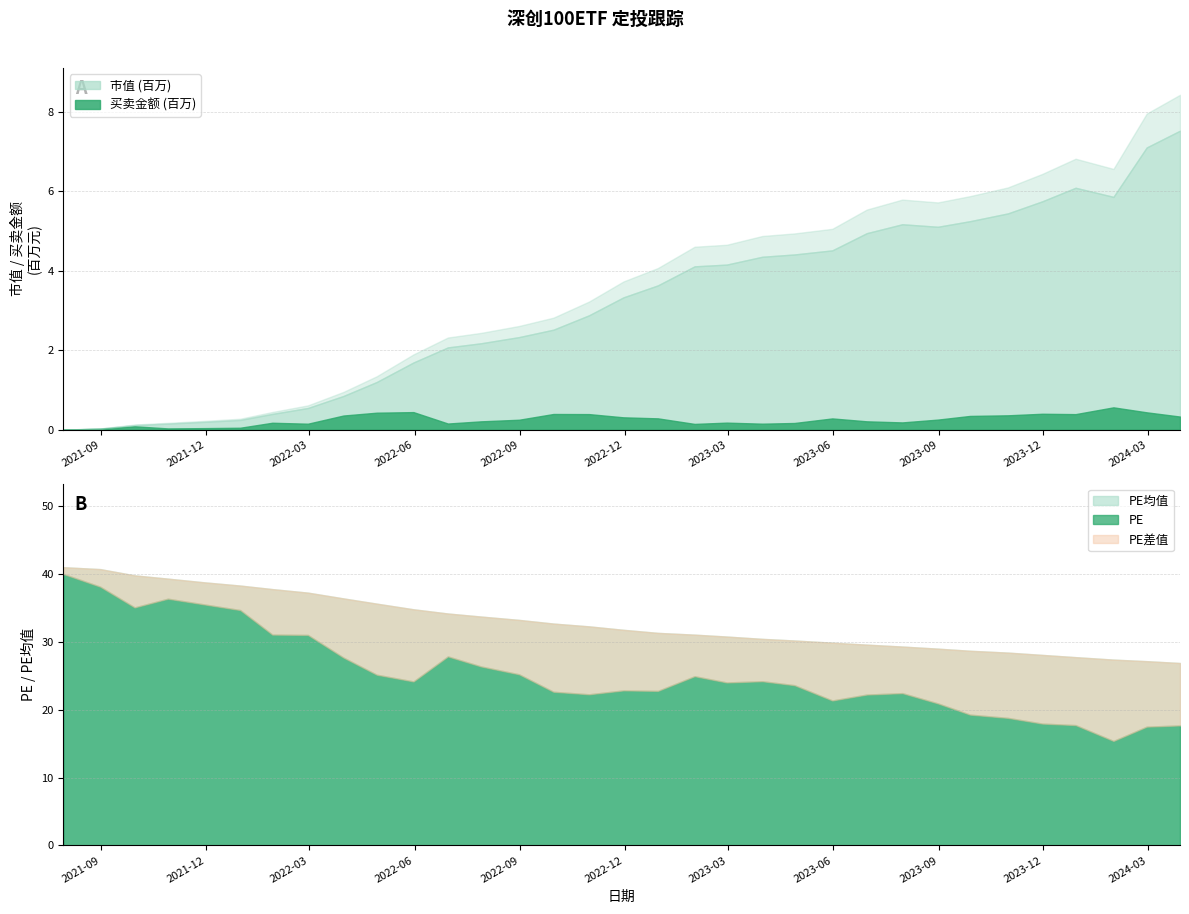

What is the value of the PE均值 point at the 30th from the left?

27.7